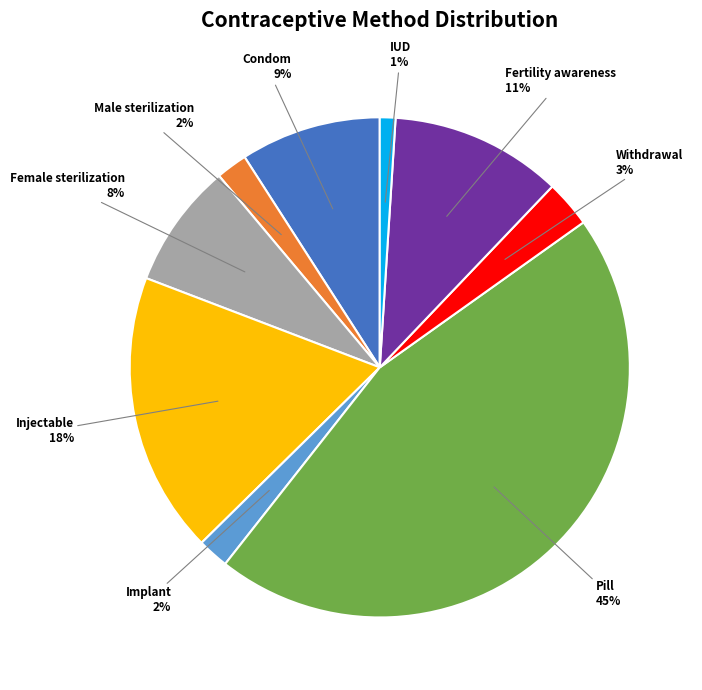

How many segments does this pie chart have?

9